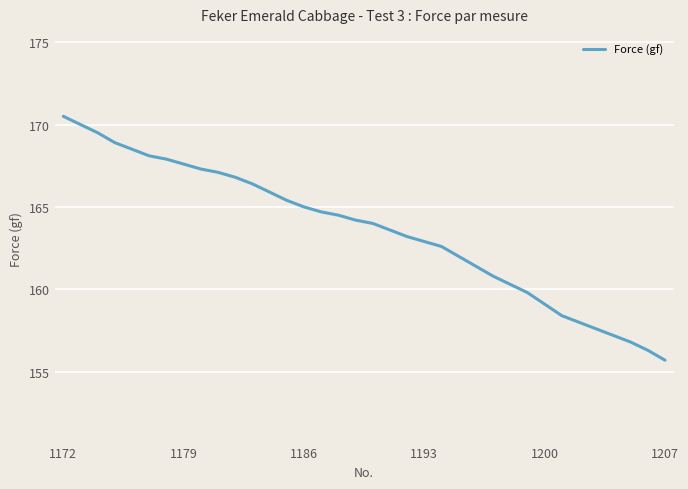

What is the sum of all values?

5888.0